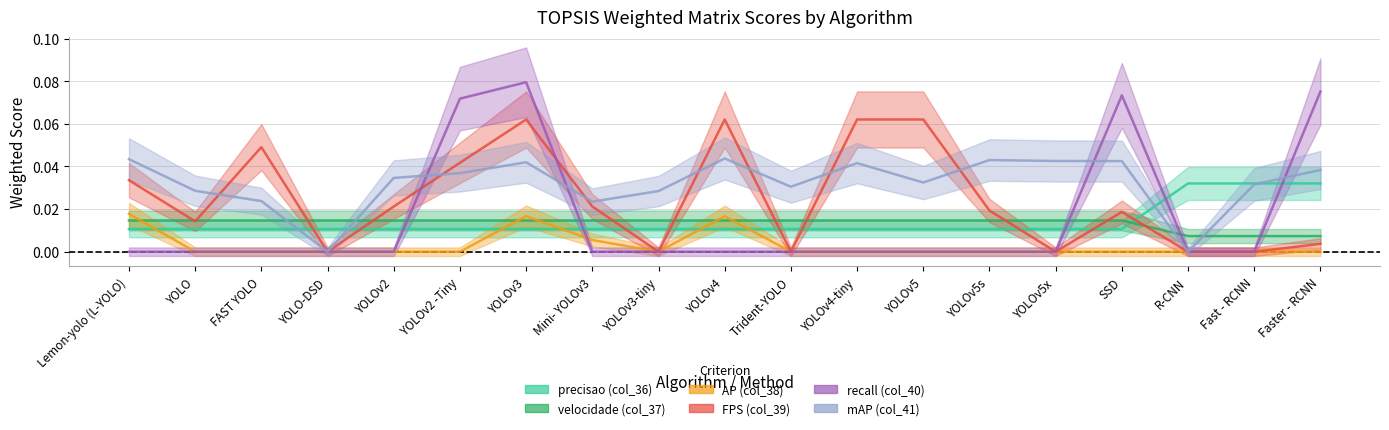

Where do precisao (col_36) and velocidade (col_37) first cross each other?

SSD and R-CNN